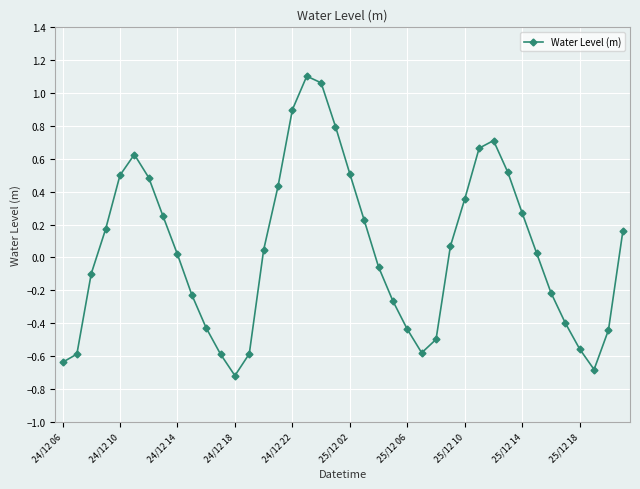

What is the difference between the second highest and minimum values?

1.8